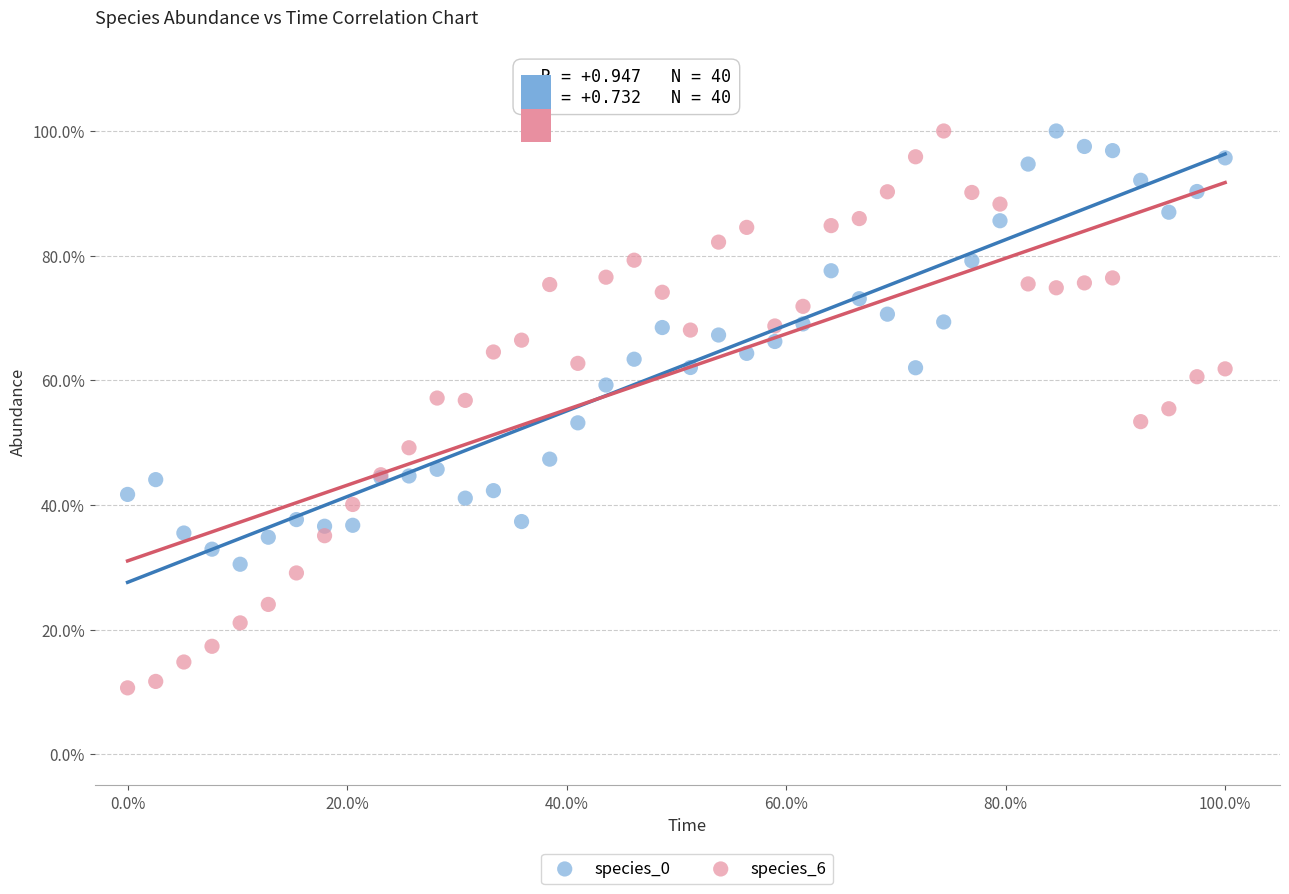

What are all the series names shown in the legend?

species_0, species_6